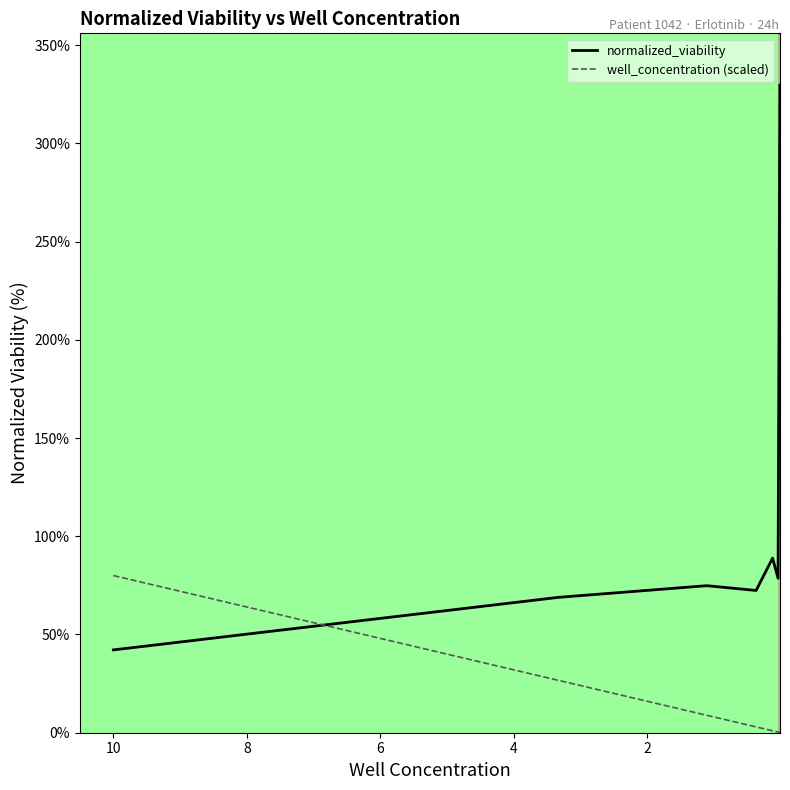

List the series in order of their peak value, highest first.

normalized_viability, well_concentration (scaled)